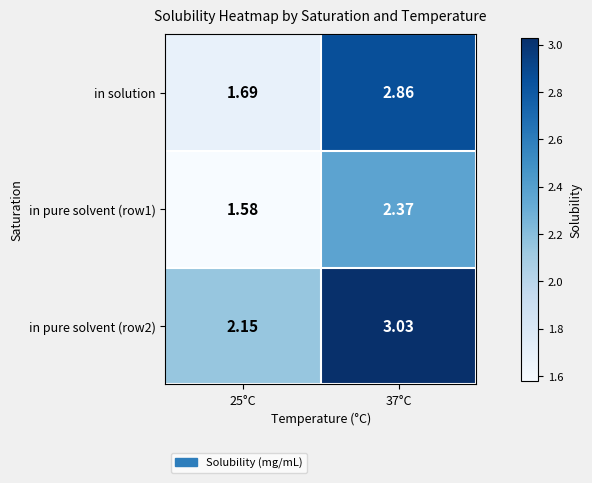

List the series in order of their overall mean, highest first.

in pure solvent (row2), in solution, in pure solvent (row1)